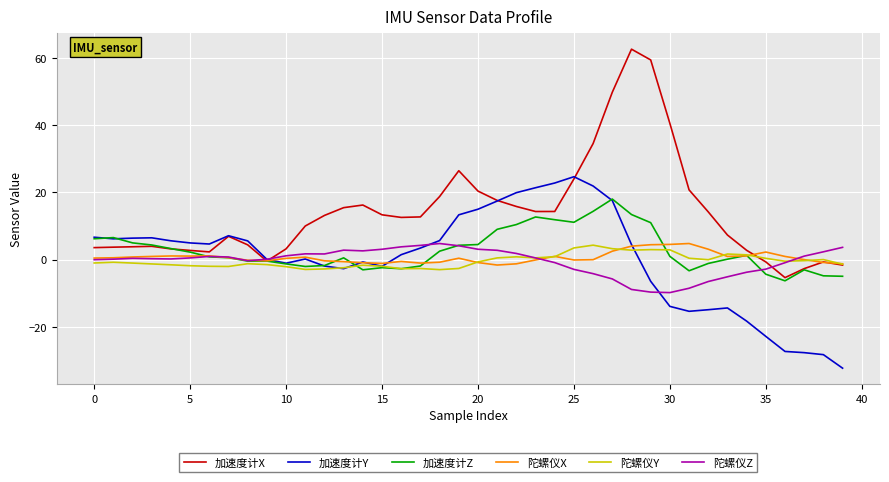

What is the greatest value displayed?

62.7